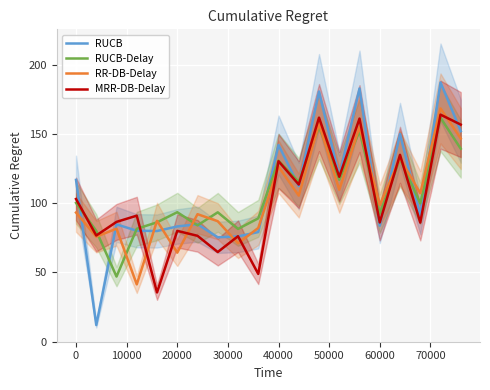

What is the highest value of the RUCB-Delay series?

161.8